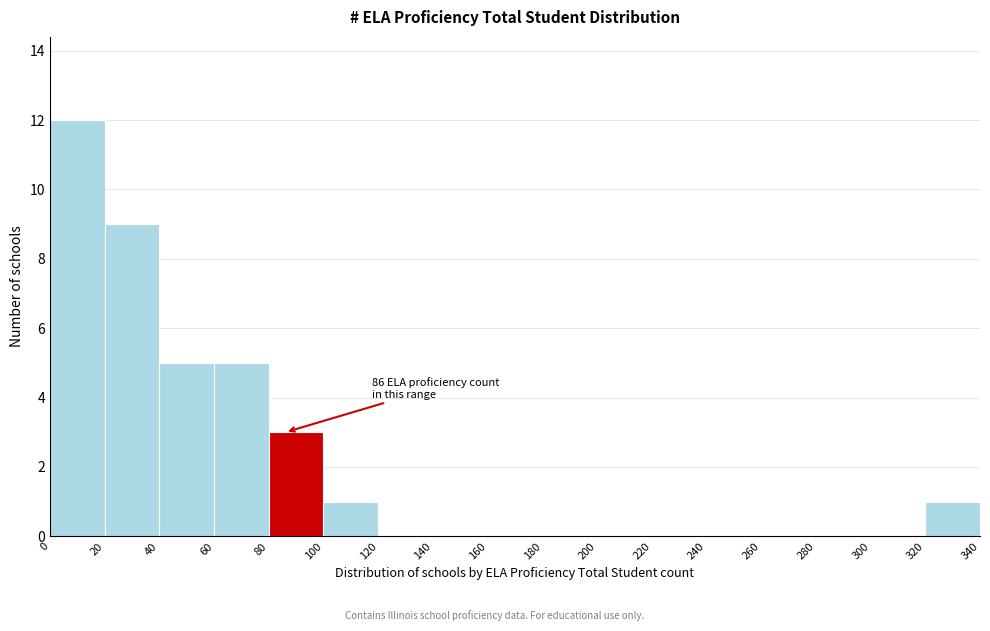

Over which range of the x-axis is the bar tallest?

0 to 20